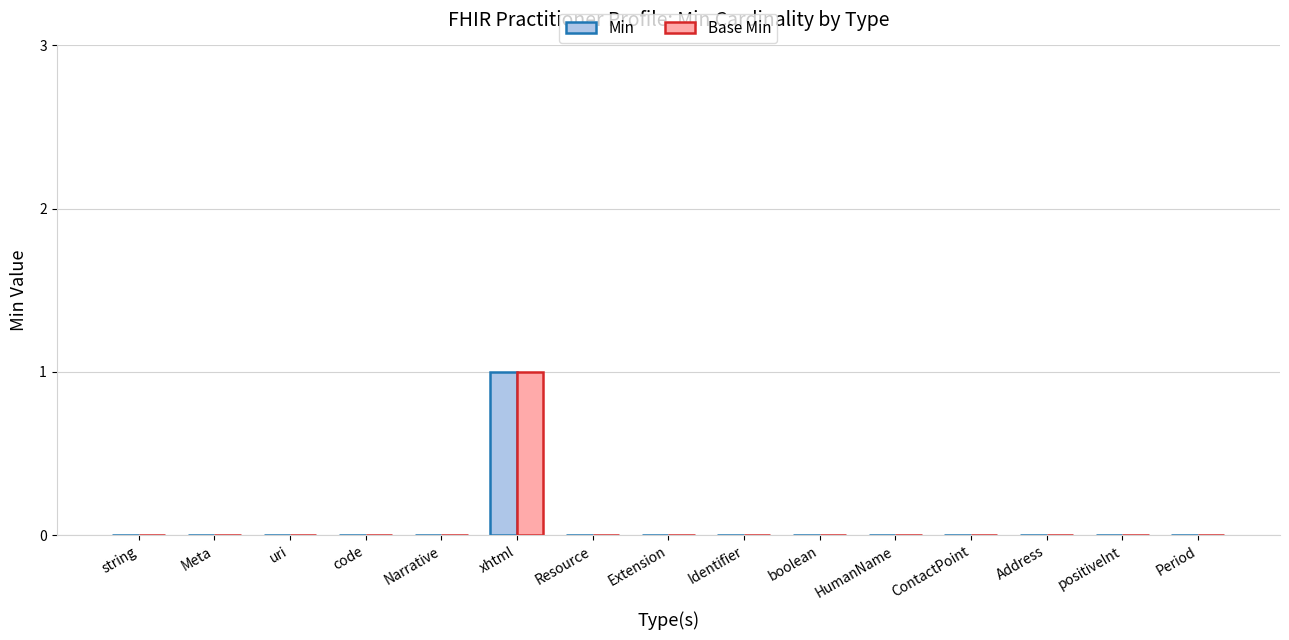

What is the greatest value displayed?

1